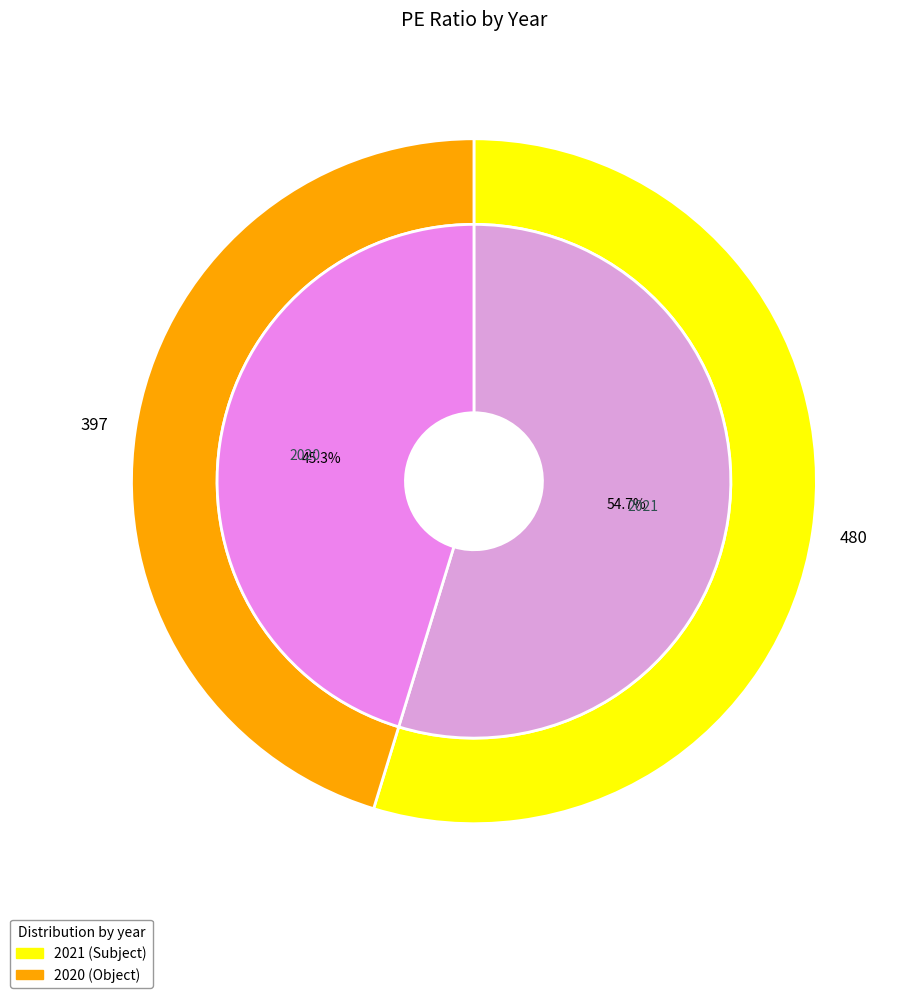

What is the smallest slice in the pie chart?

2020